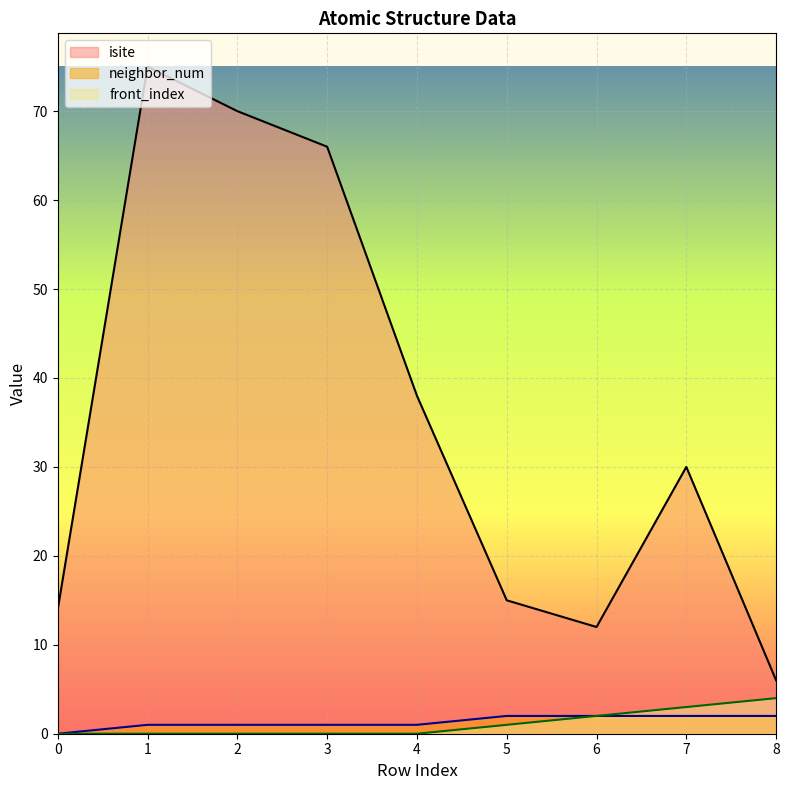

True or false: front_index has more than 1 points higher than both neighbors.

False